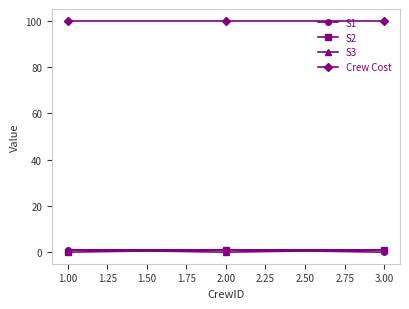

What is the greatest value displayed?

100